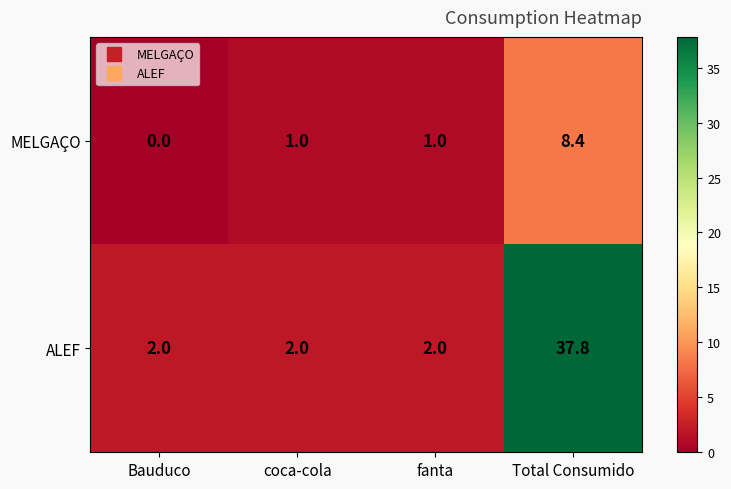

Which series has the widest spread of values?

ALEF